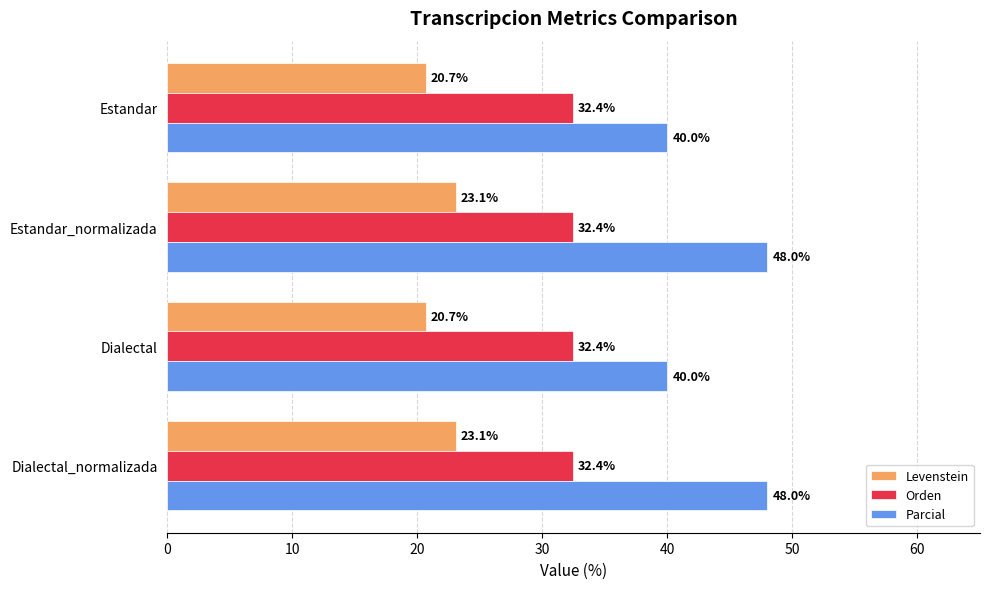

Rank the series by their maximum value, from lowest to highest.

Levenstein, Orden, Parcial